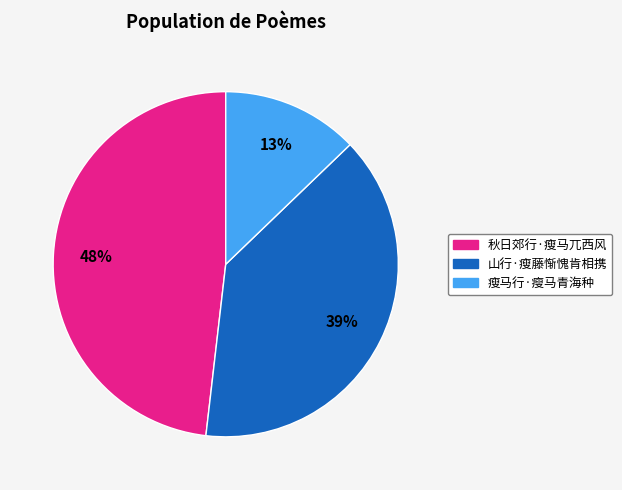

Is it true that 秋日郊行·瘦马兀西风 is 63% of the pie?

False